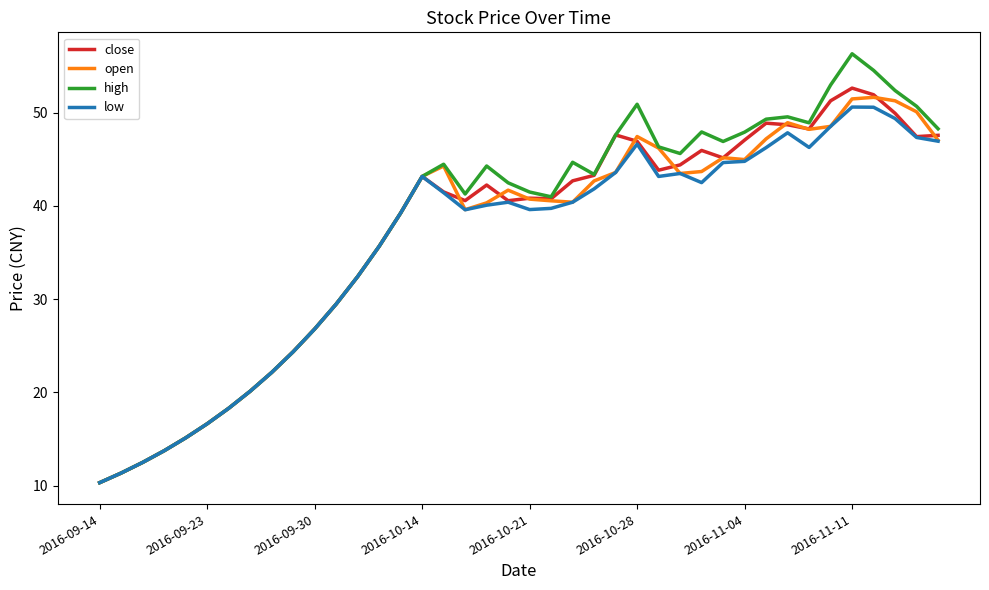

Which series has the widest spread of values?

high